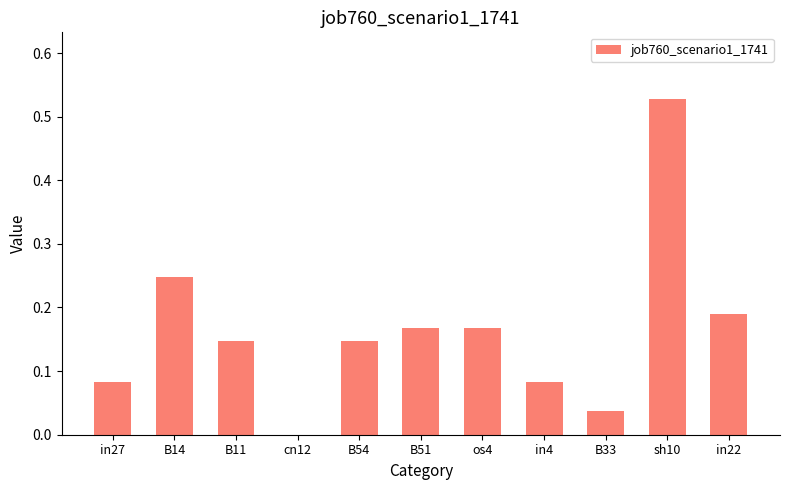

Which category has the highest value across all series?

sh10